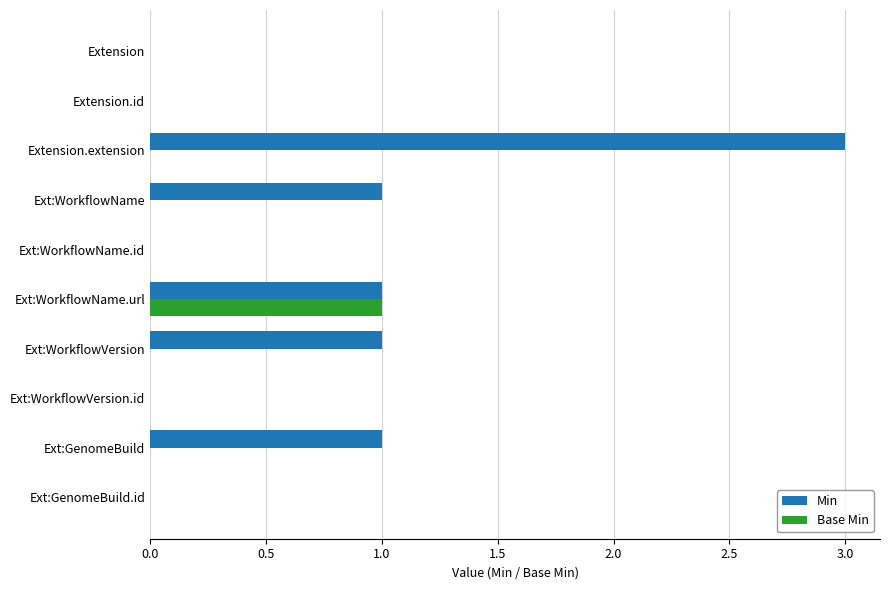

Which series has the largest range (max minus min)?

Min